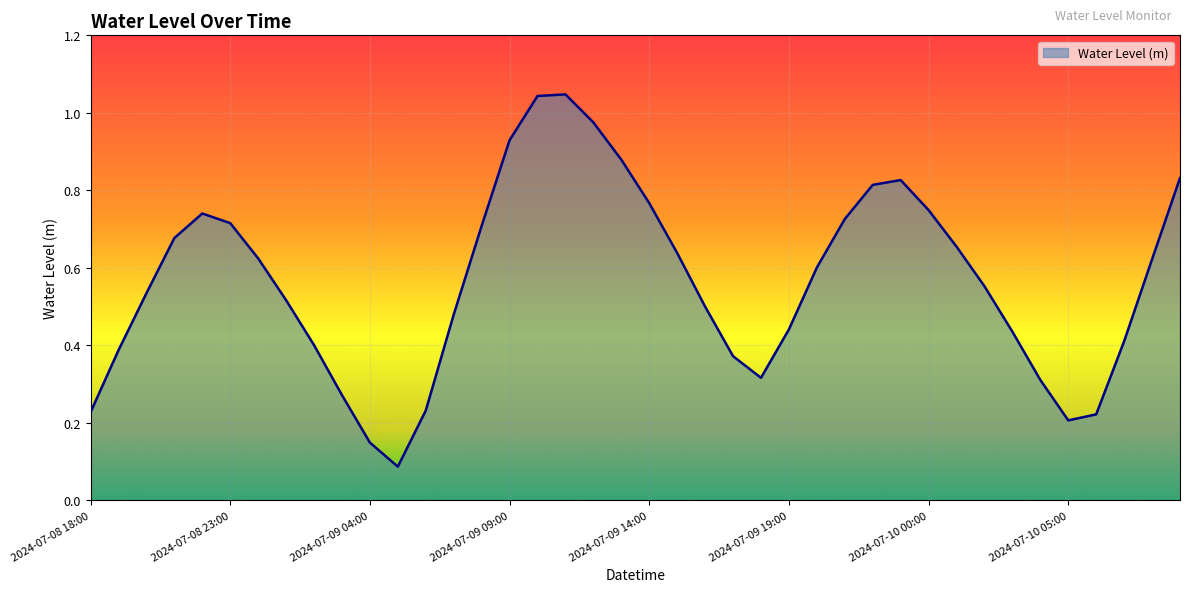

Where is the first local minimum?

2024-07-09 05:00